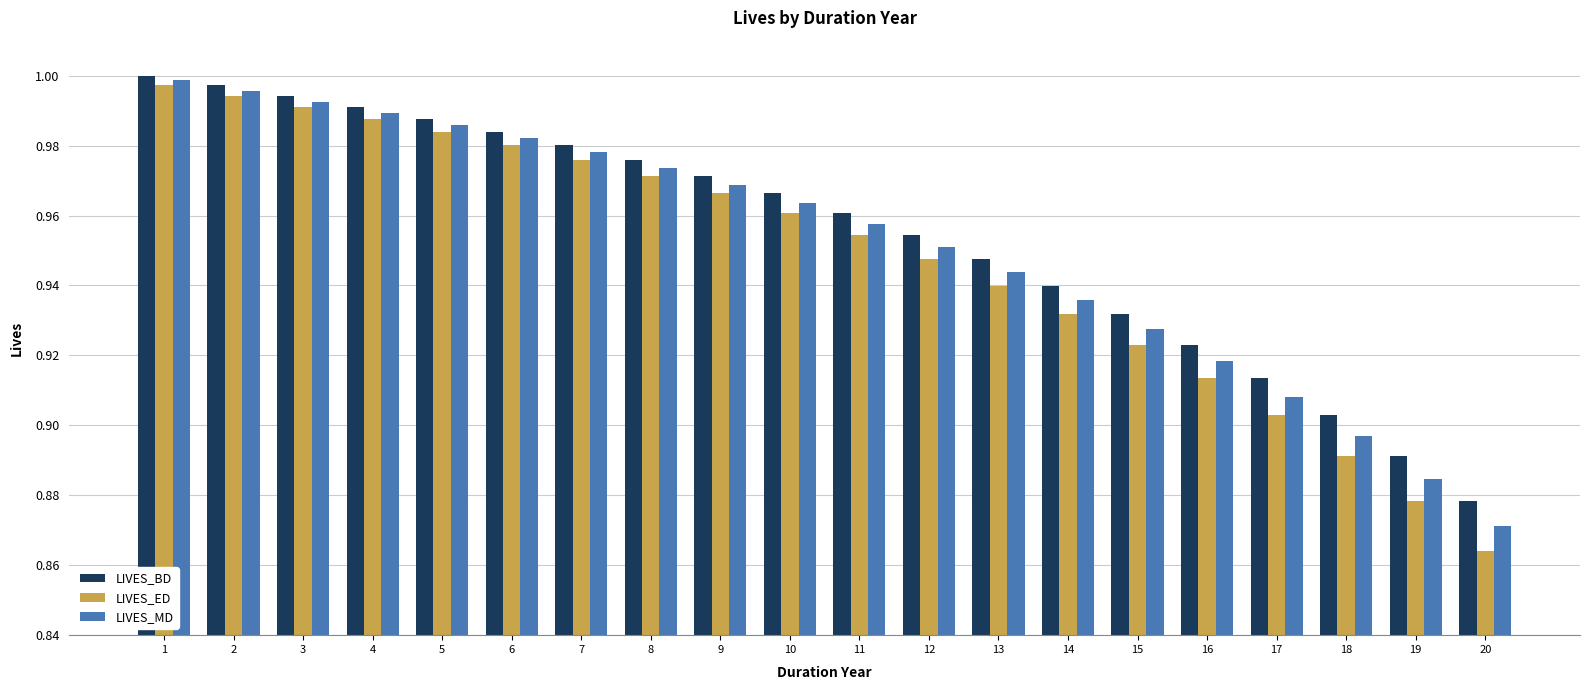

Is it true that LIVES_BD equals 0.5 at 7?

False